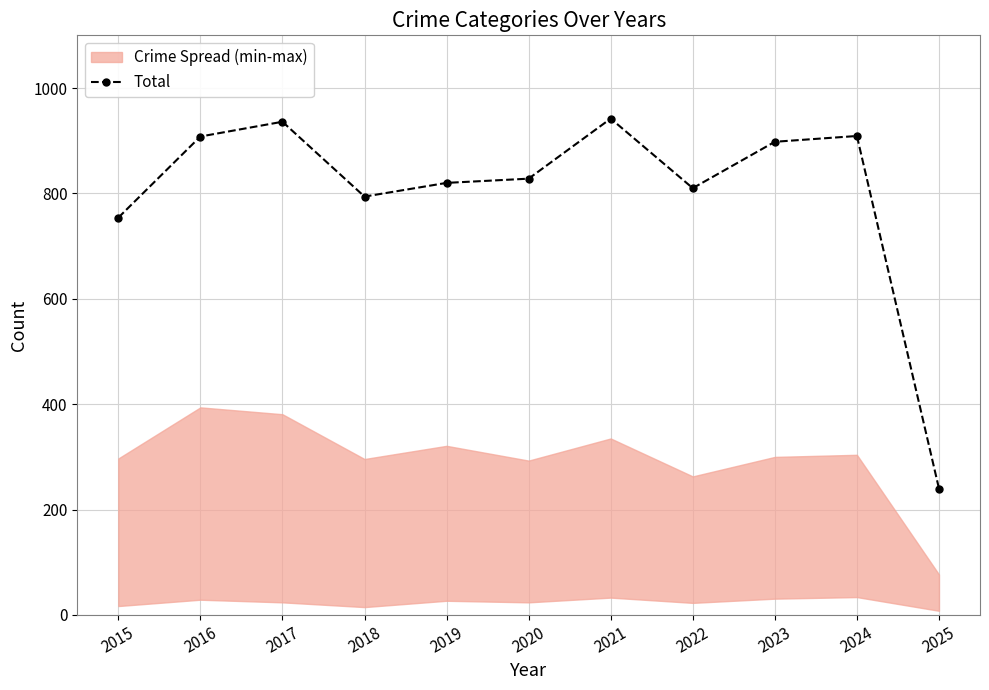

What is the difference between the maximum and minimum values?

702